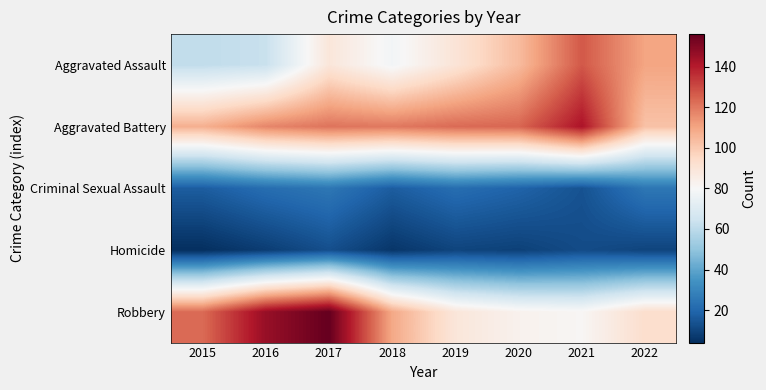

Reading left to right, what are all the values shown in this chart?

Aggravated Assault: 2015=61	2016=63	2017=89	2018=78	2019=90	2020=104	2021=127	2022=110
Aggravated Battery: 2015=107	2016=117	2017=121	2018=120	2019=123	2020=124	2021=142	2022=102
Criminal Sexual Assault: 2015=17	2016=22	2017=25	2018=17	2019=22	2020=19	2021=14	2022=25
Homicide: 2015=4	2016=8	2017=13	2018=6	2019=10	2020=9	2021=12	2022=10
Robbery: 2015=123	2016=146	2017=156	2018=109	2019=89	2020=83	2021=81	2022=93